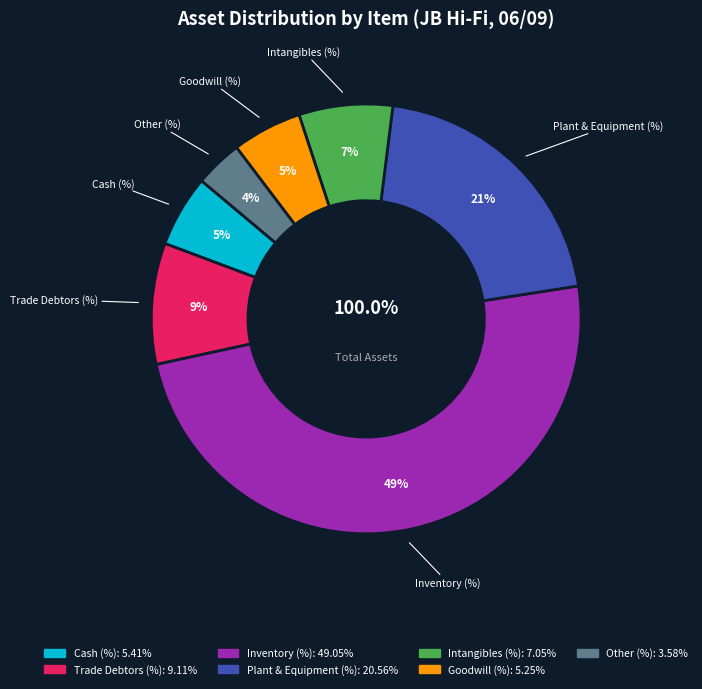

Rank the categories by value from highest to lowest.

Inventory (%), Plant & Equipment (%), Trade Debtors (%), Intangibles (%), Cash (%), Goodwill (%), Other (%)